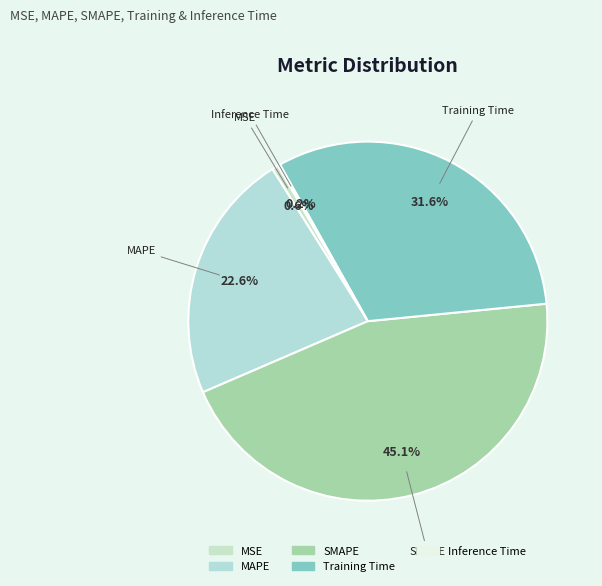

Which category has the biggest portion of the pie?

SMAPE